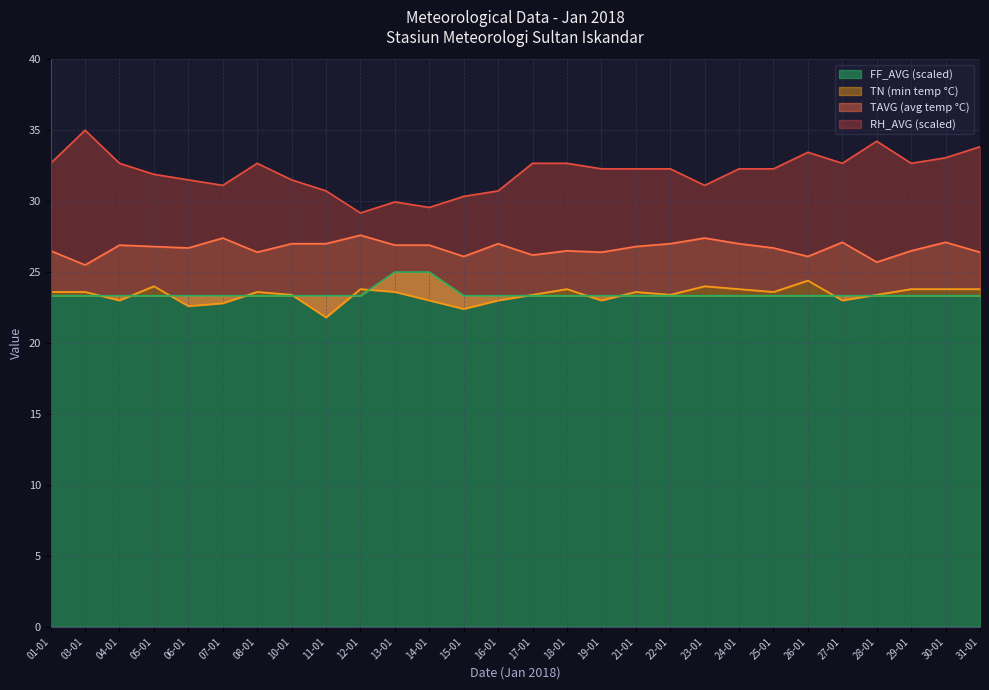

List the labels in order of TAVG value, smallest first.

03-01, 28-01, 15-01, 26-01, 17-01, 08-01, 19-01, 31-01, 01-01, 18-01, 29-01, 06-01, 25-01, 05-01, 21-01, 04-01, 13-01, 14-01, 10-01, 11-01, 16-01, 22-01, 24-01, 27-01, 30-01, 07-01, 23-01, 12-01